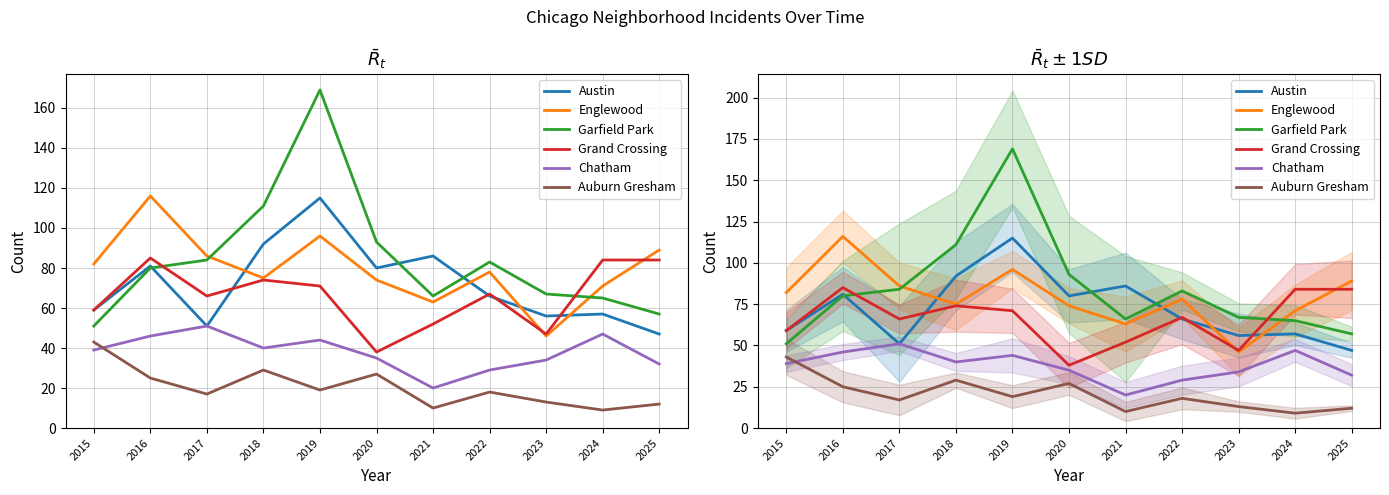

True or false: Garfield Park has a value of 83 at 2022.

True